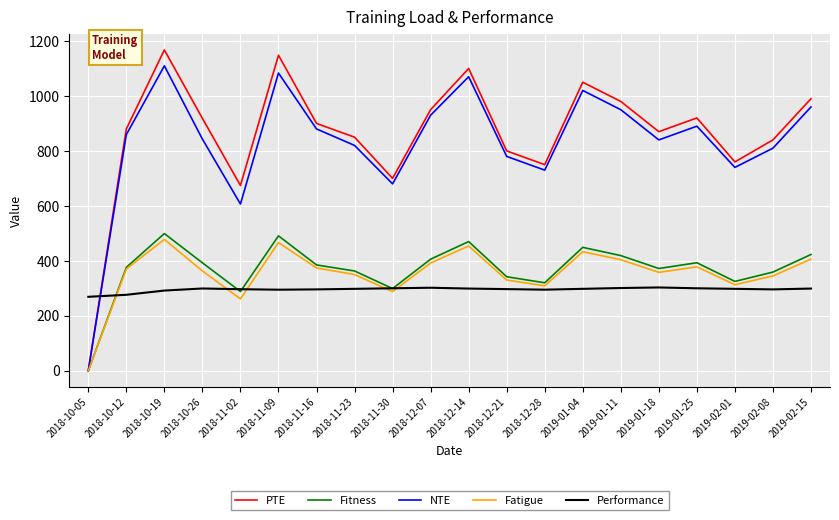

Where is Fatigue nearest to the value 238?

2018-11-02